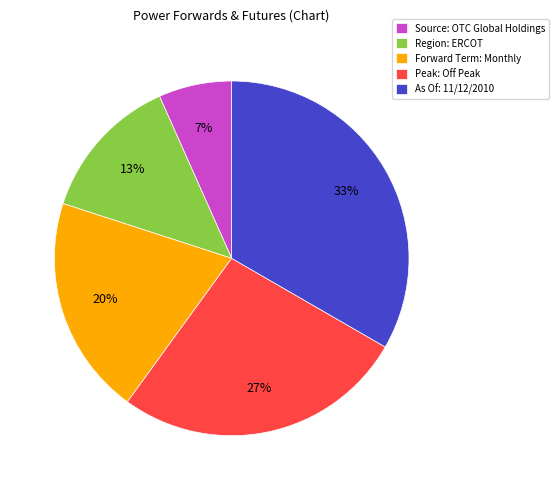

Does As Of: 11/12/2010 account for over 50% of the chart?

No